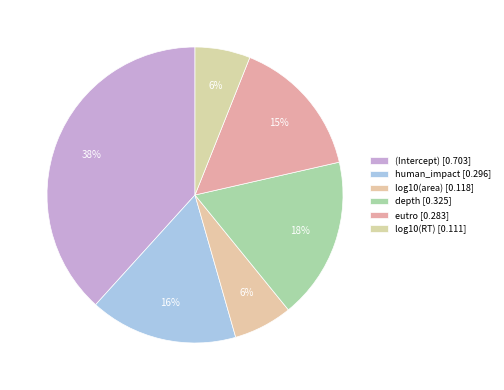

True or false: log10(RT) accounts for 1% of the total.

False